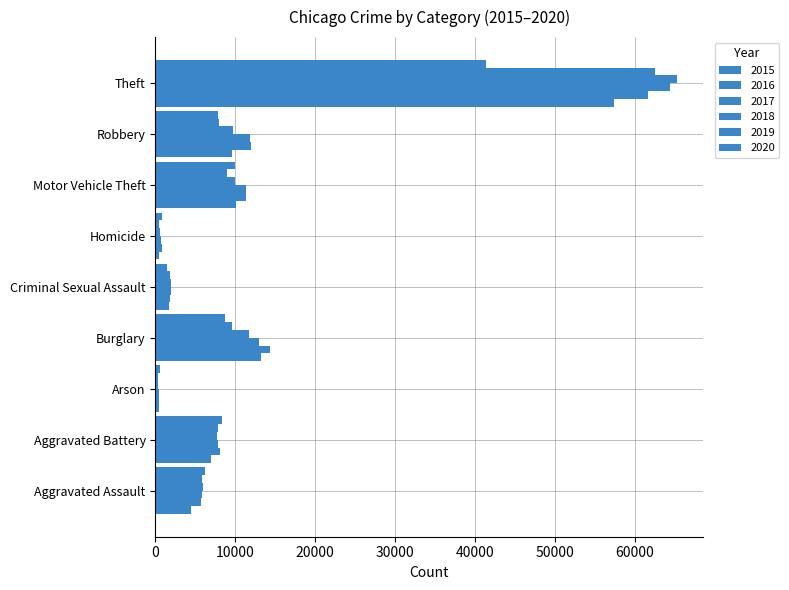

How many distinct data groups are displayed?

6